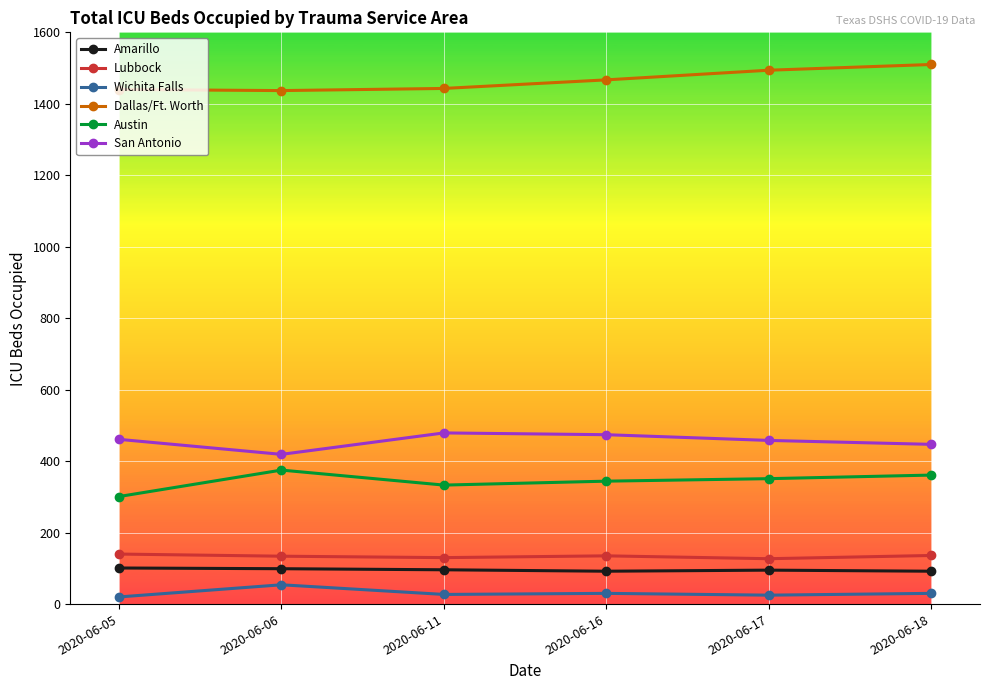

Count the number of categories in the chart.

6